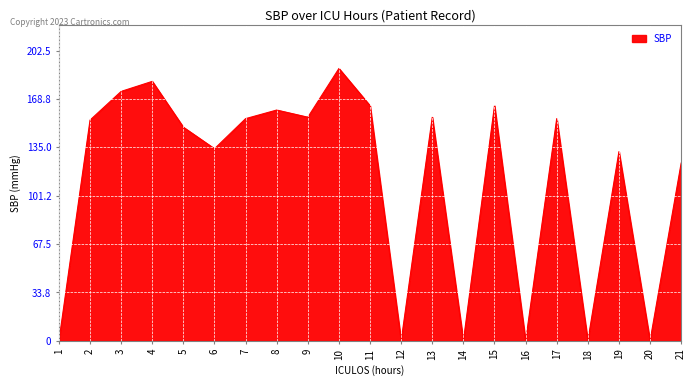

Reading left to right, extract all data points from this chart.

0	154	174	181	149	134	155	161	156	190	164	0	156	0	164	0	155	0	132	0	124